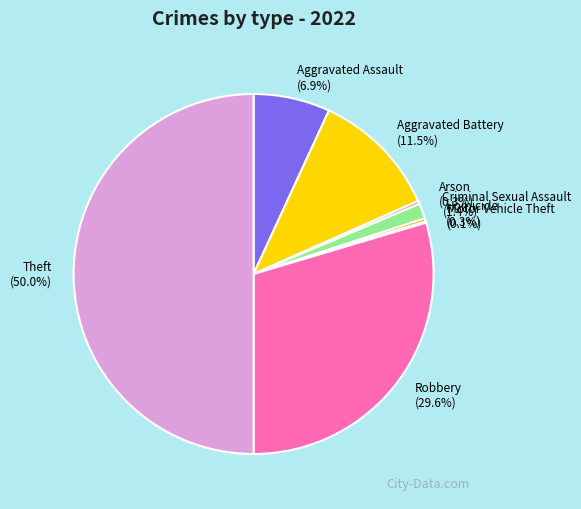

Which category has the biggest portion of the pie?

Theft